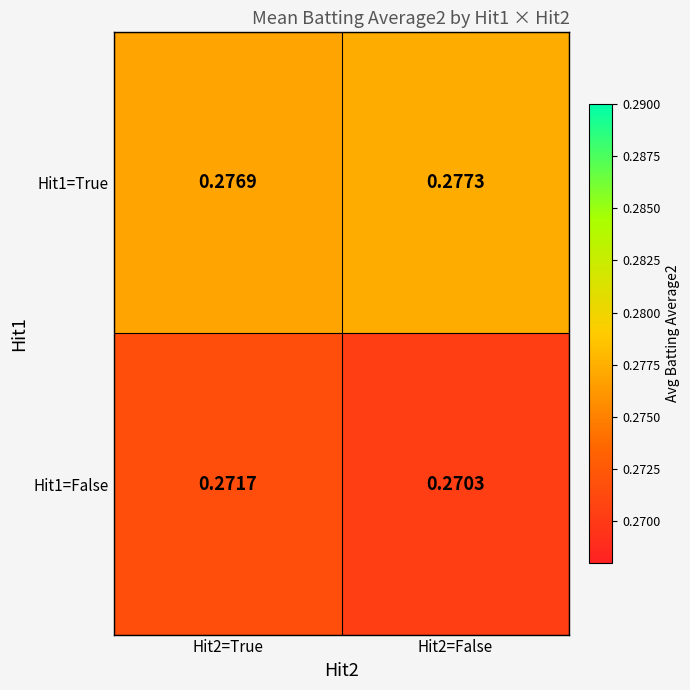

At which category is the sum across all series the highest?

Hit2=True